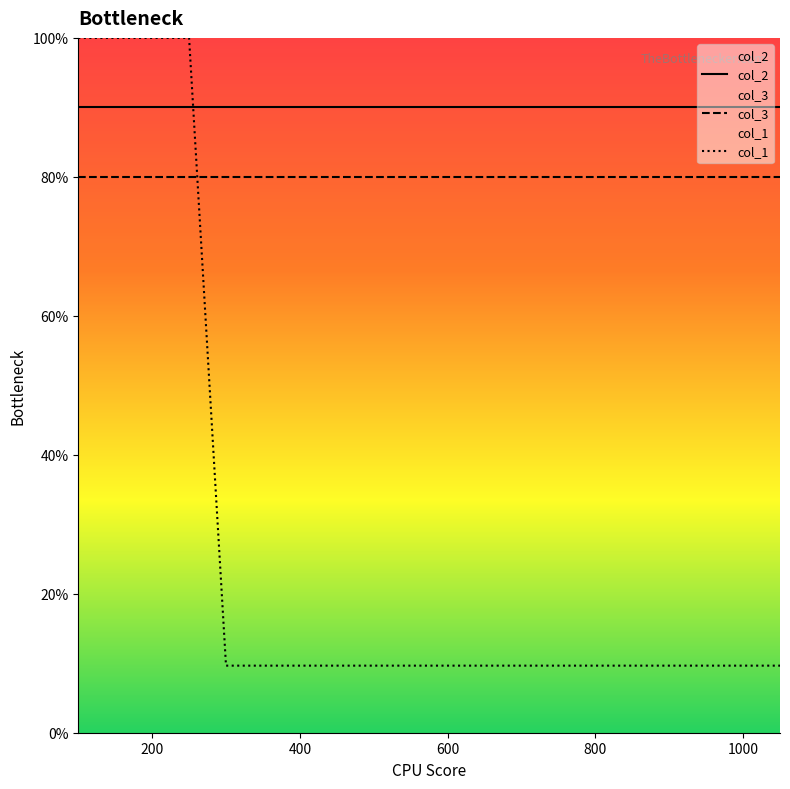

What are all the series names shown in the legend?

col_2, col_3, col_1